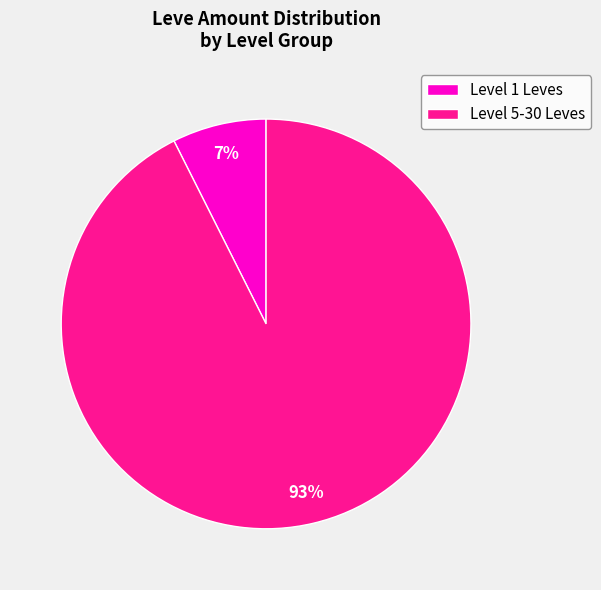

How many segments does this pie chart have?

2